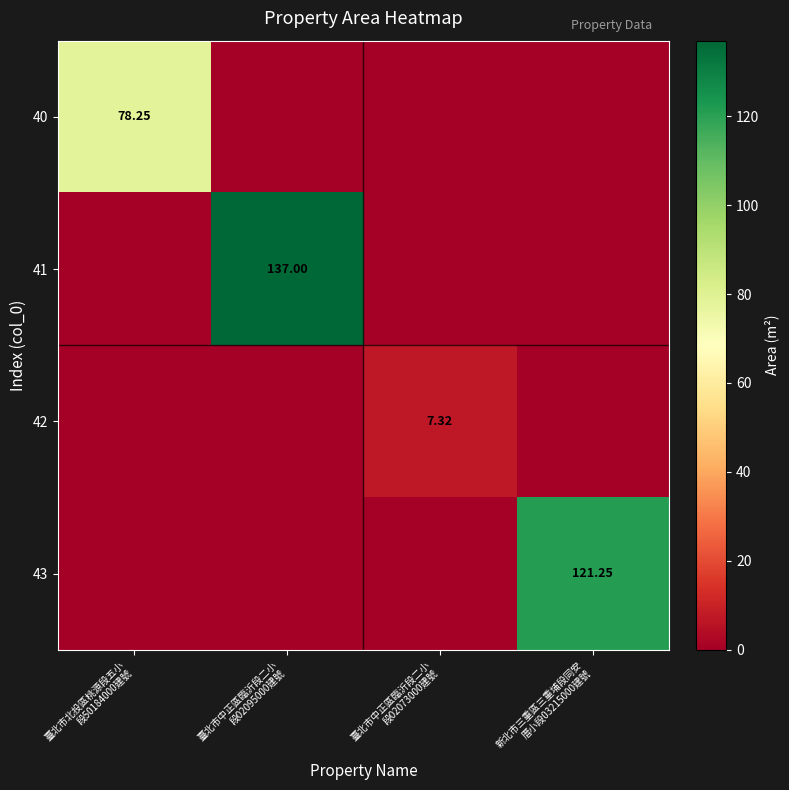

Which category has the lowest value in the 43 series?

臺北市北投區桃源段五小 段50184000建號